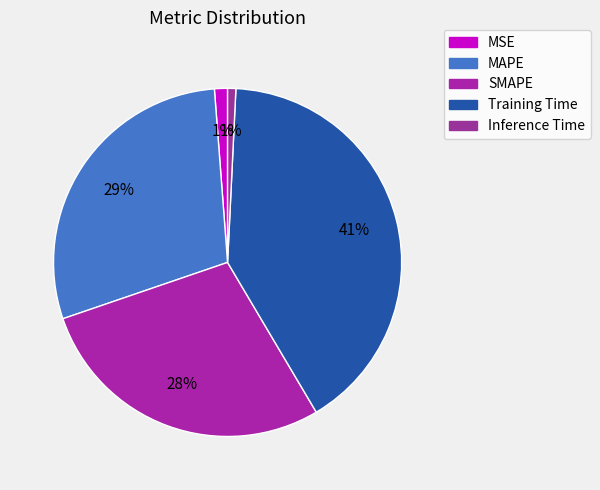

To the nearest percent, what is the average slice percentage?

20%